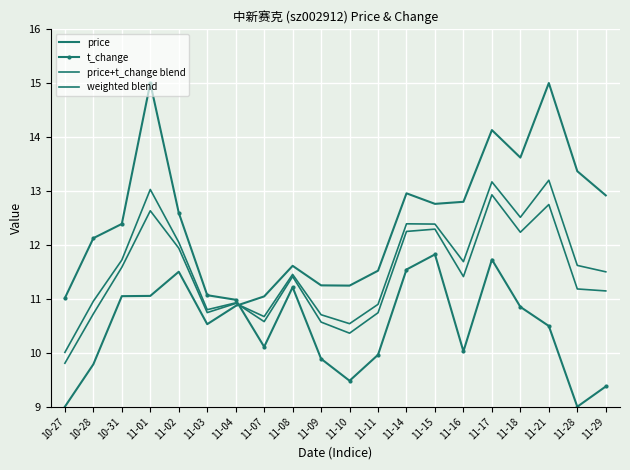

What is the difference between the maximum and minimum values in the price+t_change blend series?

3.0